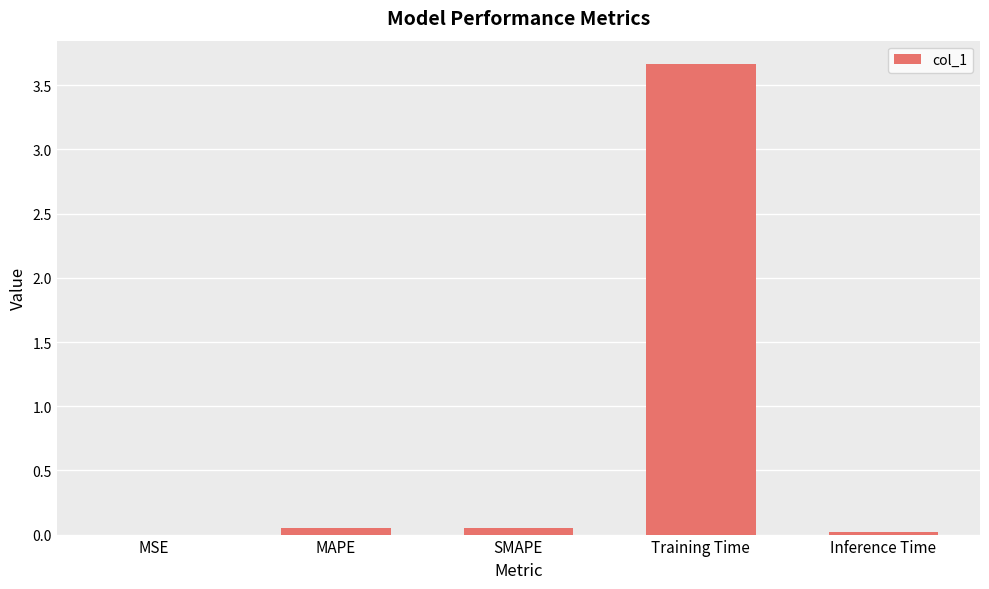

Are the bars grouped side by side (vs. stacked)?

No